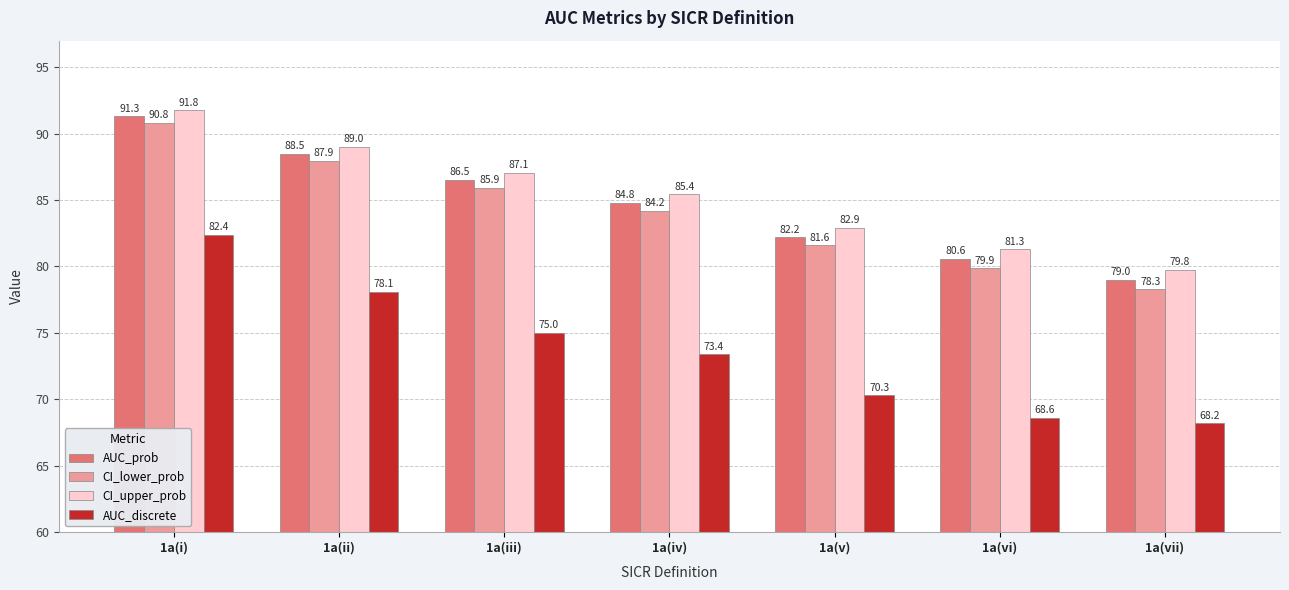

What are all the series names shown in the legend?

AUC_prob, CI_lower_prob, CI_upper_prob, AUC_discrete